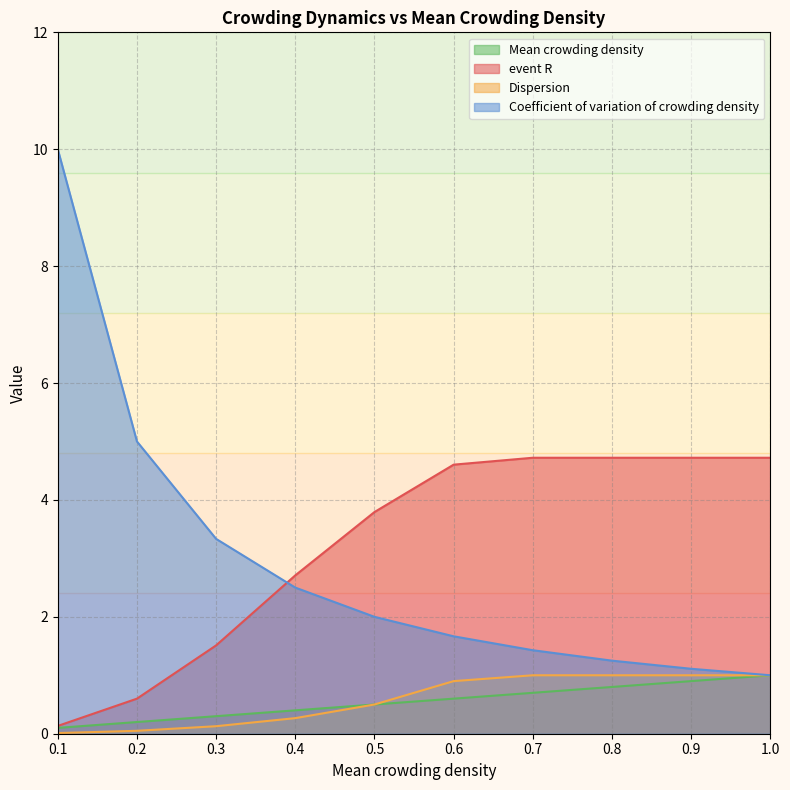

Does the chart display data point markers on the line(s)?

No